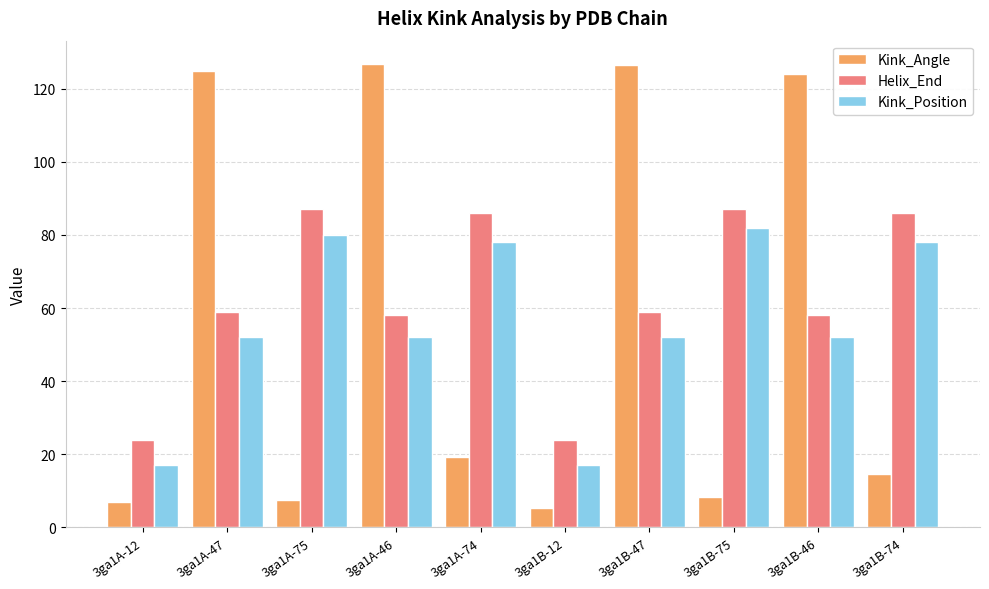

Which series has the largest total across all categories?

Helix_End